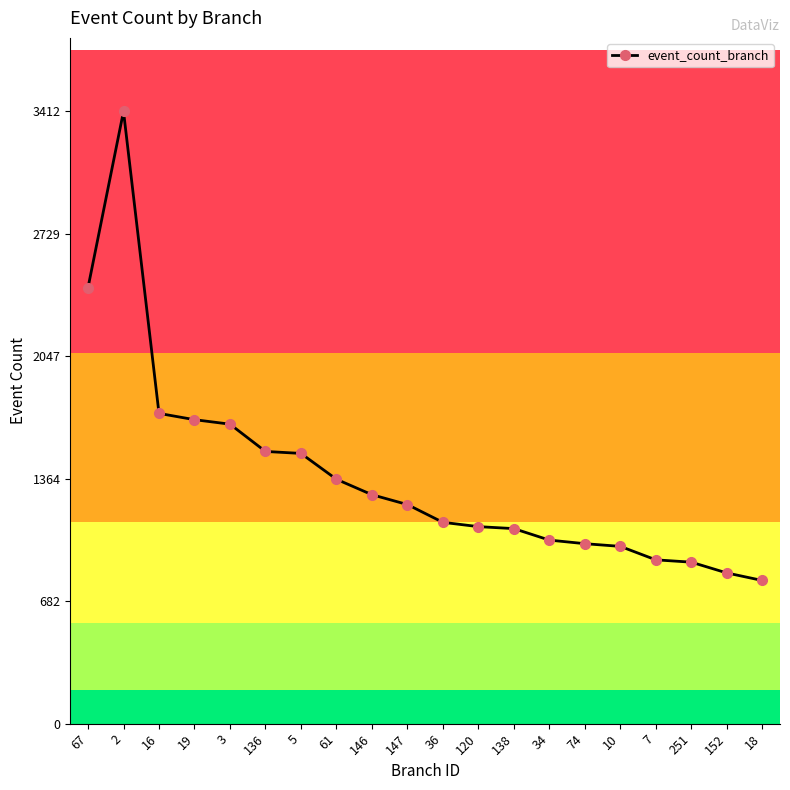

Approximately how many times larger is the value at 2 compared to 3?

2.0